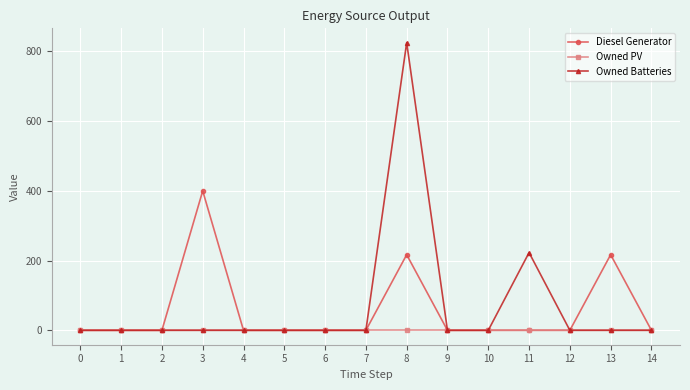

What is the greatest value displayed?

825